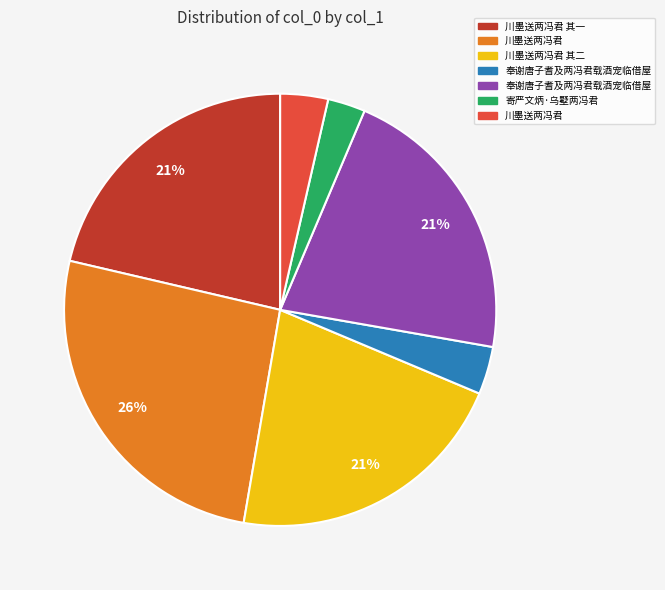

How many slices are in this pie chart?

7